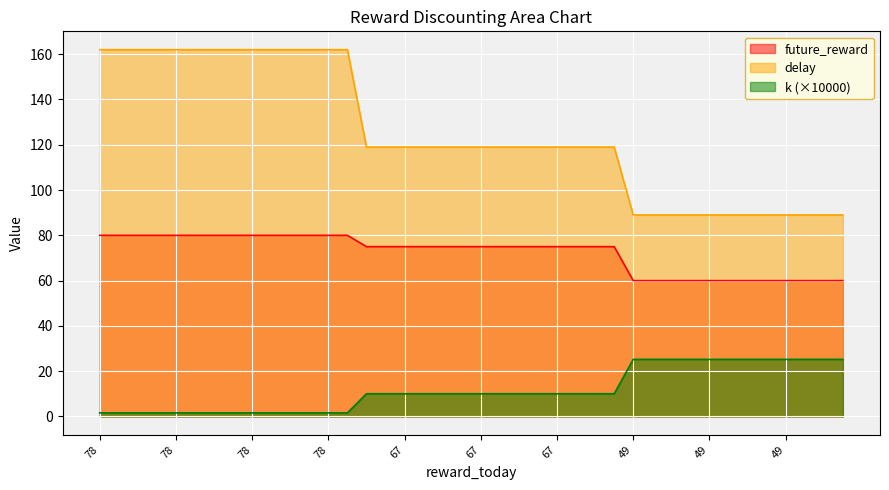

The future_reward series shows 60.0 at 49. True or false?

True